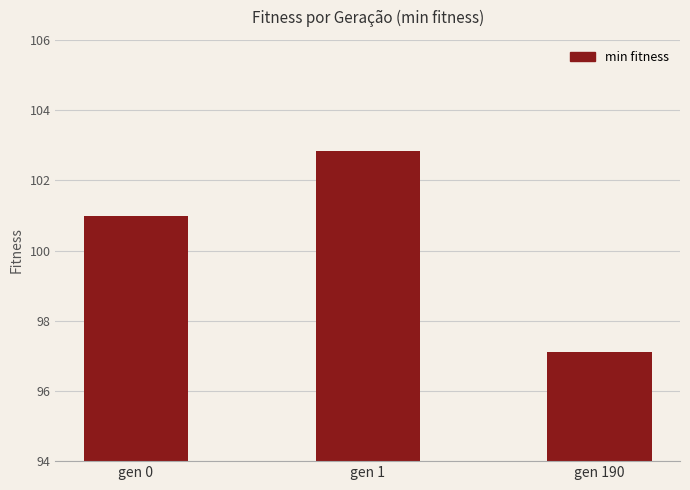

True or false: the data shows 32.9 at gen 1.

False